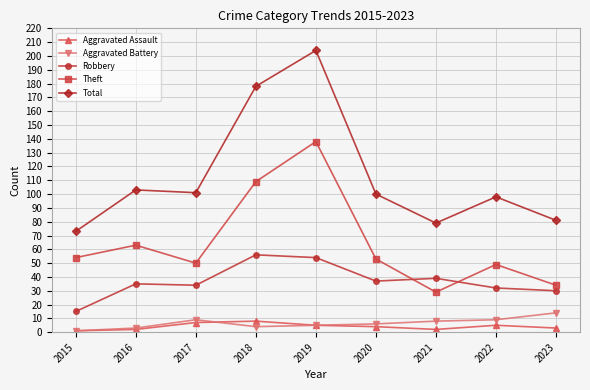

What is the difference between the Total values at 2023 and 2019?

123